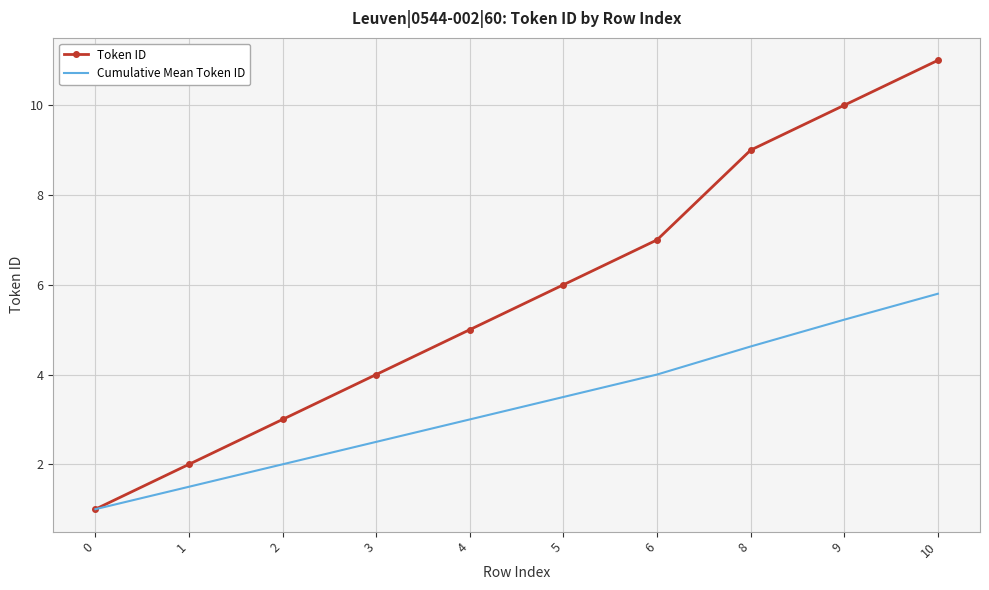

Rank the series at 5 from highest to lowest value.

Token ID, Cumulative Mean Token ID